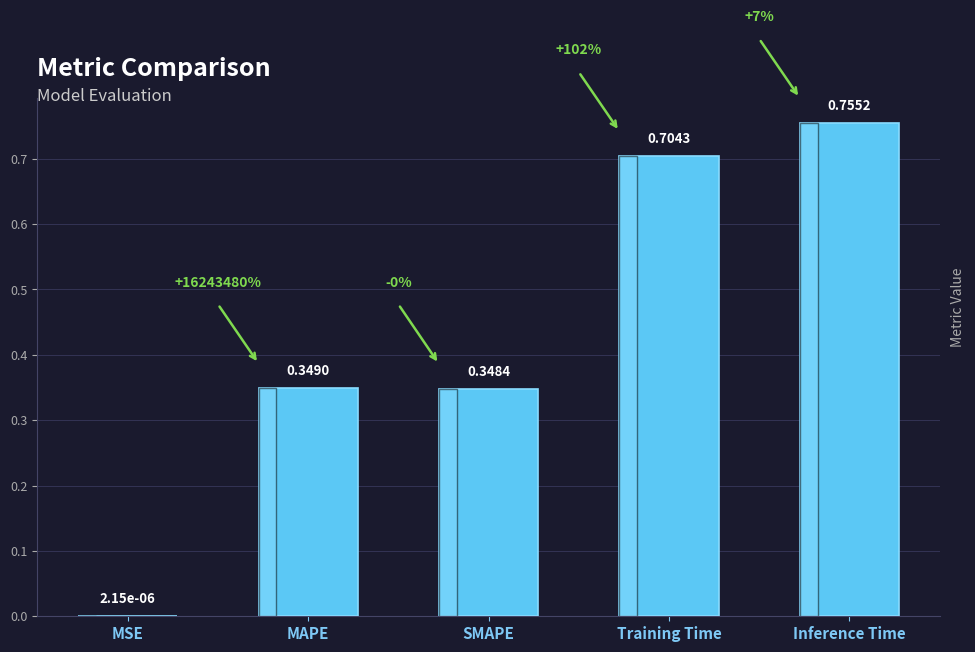

Which has a higher value, SMAPE or MSE?

SMAPE